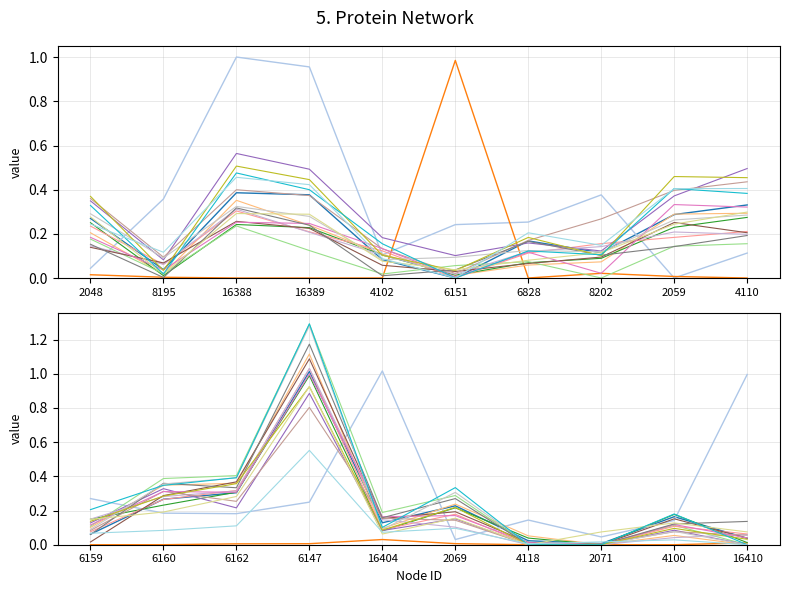

Is this an area chart (filled region under the line)?

No